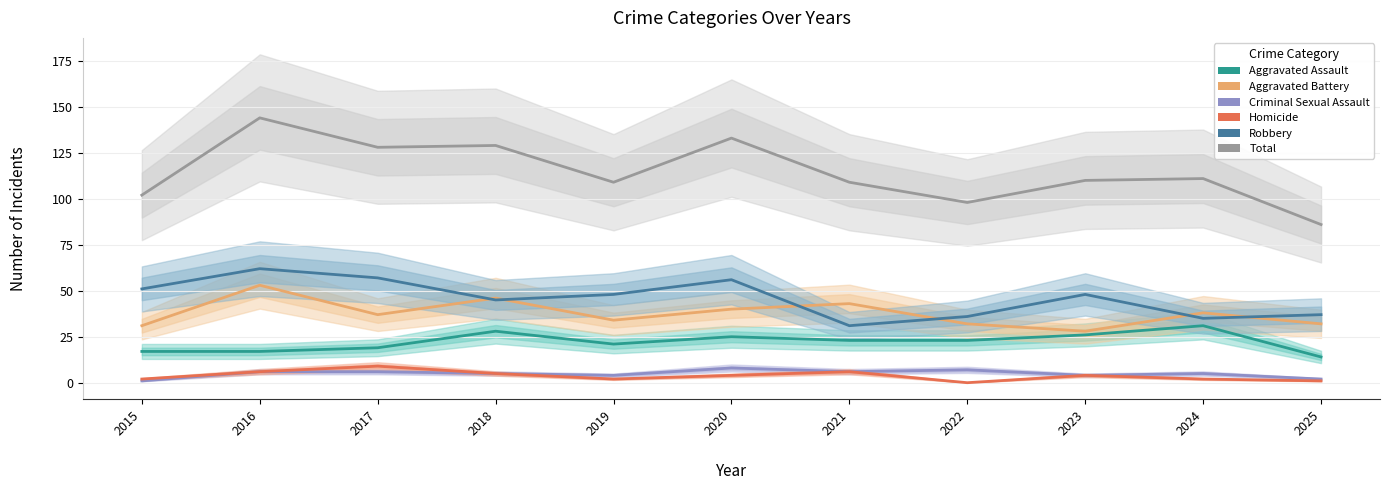

True or false: Aggravated Battery has more than 1 interior local peaks.

True